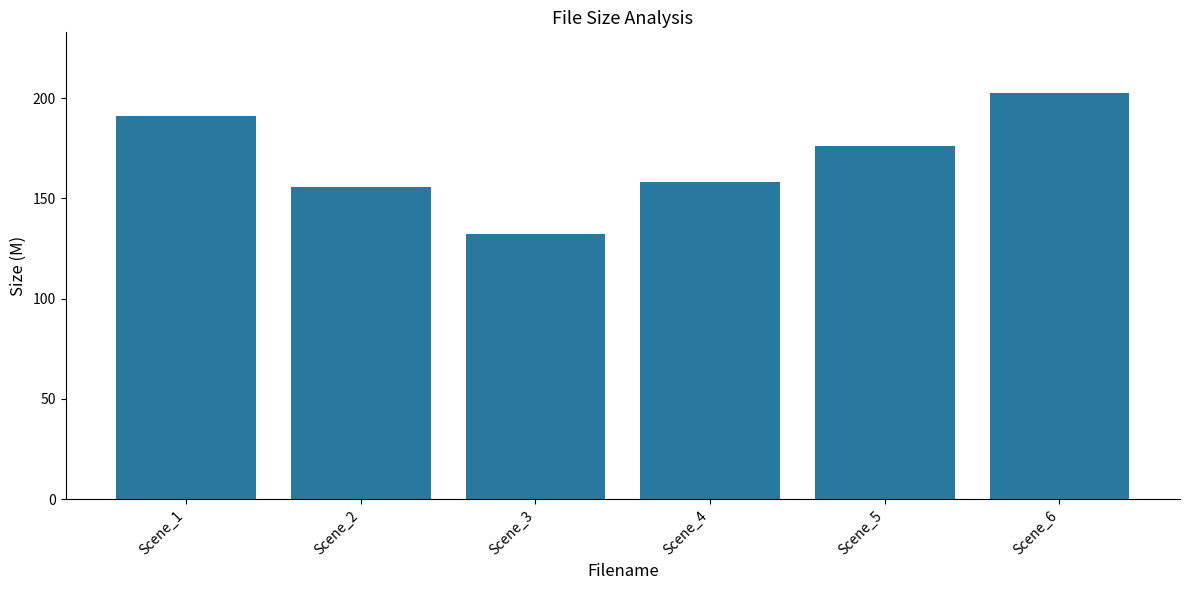

Rank the categories by value from highest to lowest.

Scene_6, Scene_1, Scene_5, Scene_4, Scene_2, Scene_3